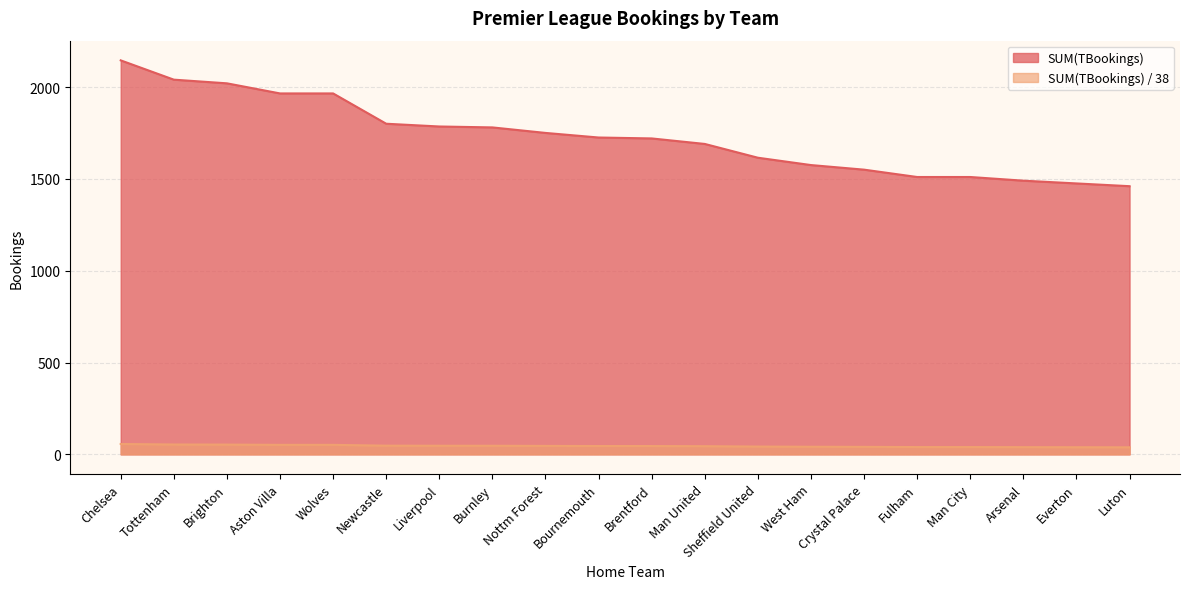

True or false: SUM(TBookings) / 38 has a value of 44.5 at Man United.

True